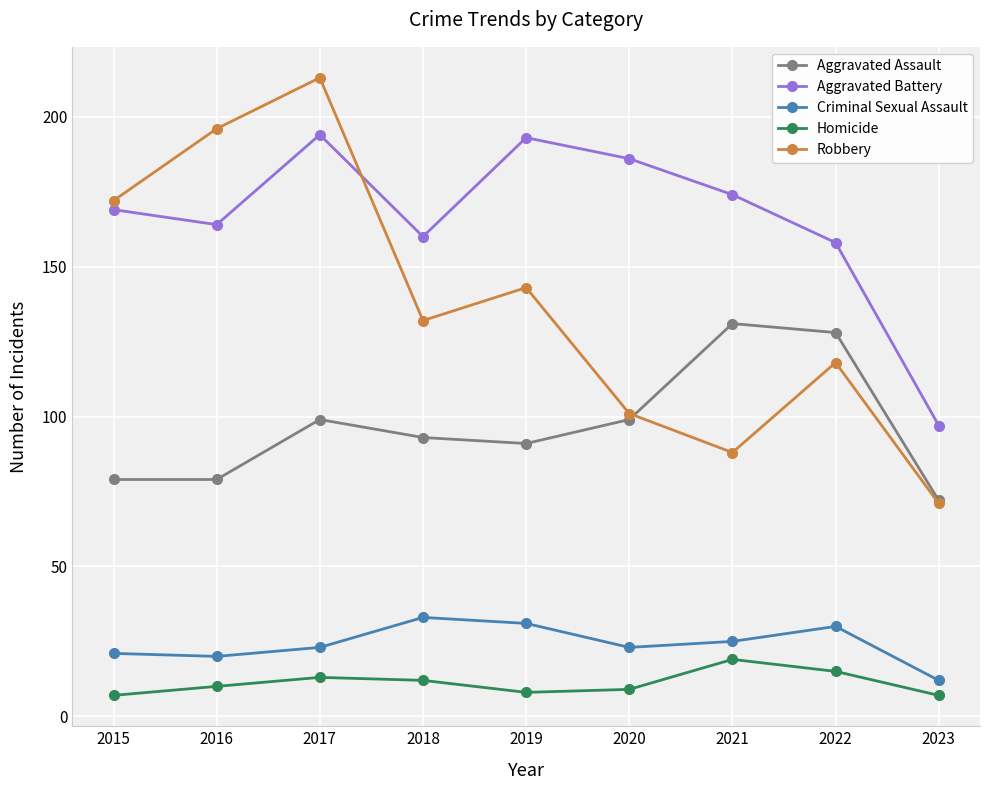

At how many categories does at least one series exceed 195?

2